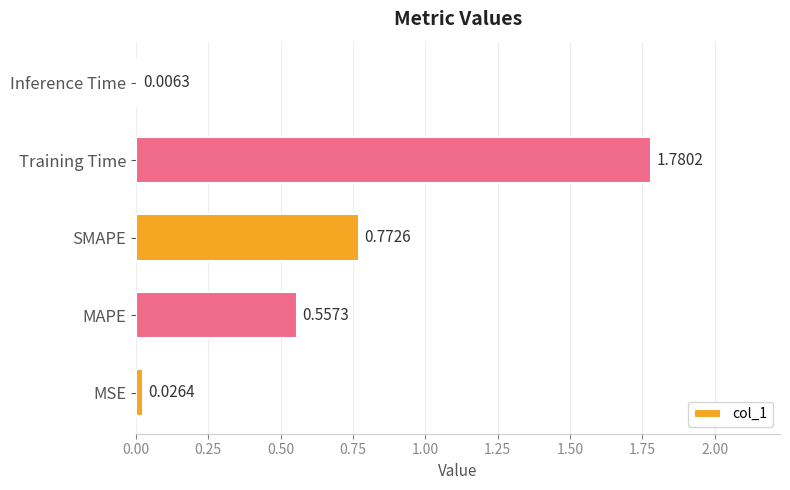

Are the bars horizontal?

Yes